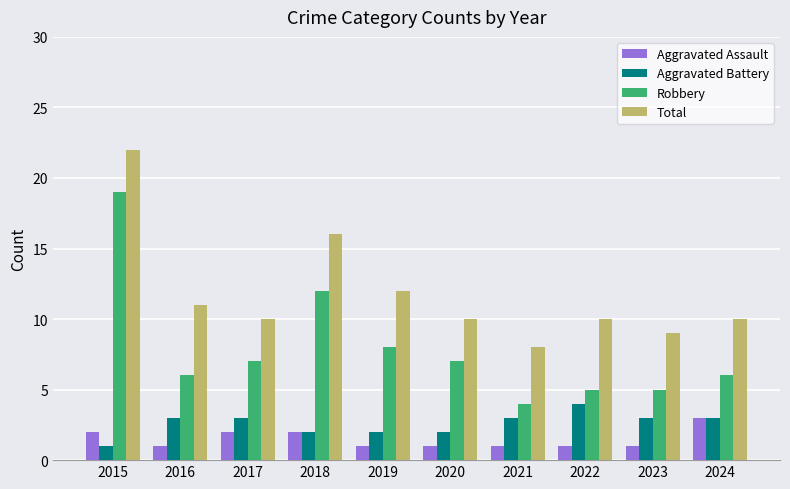

How many categories are shown in the chart?

10